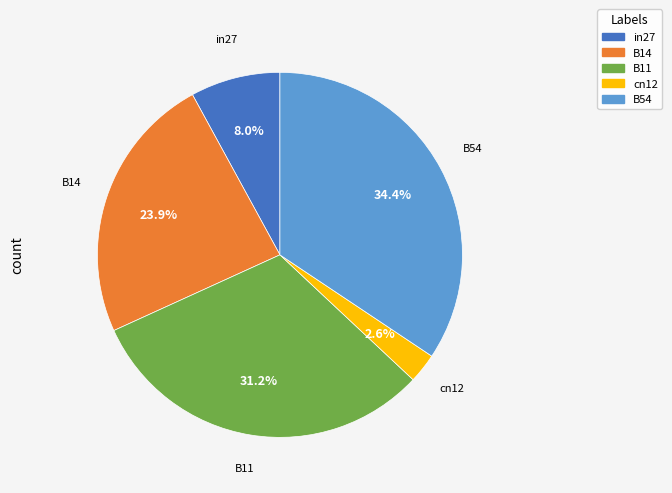

Does any single category account for the majority?

No